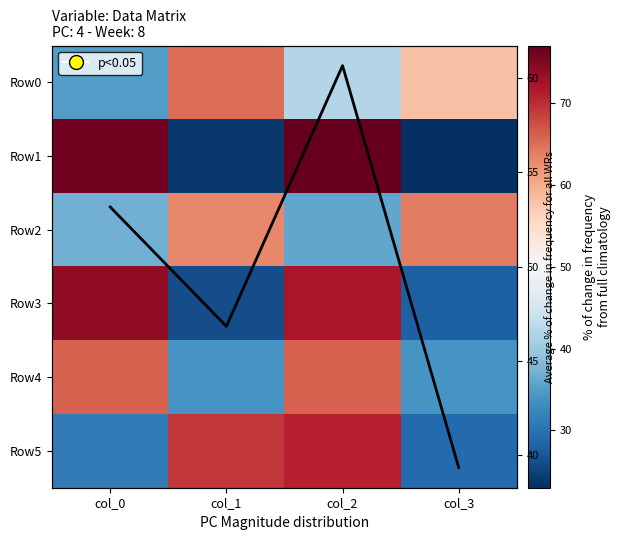

The Row3 series shows 16.7 at col_1. True or false?

False